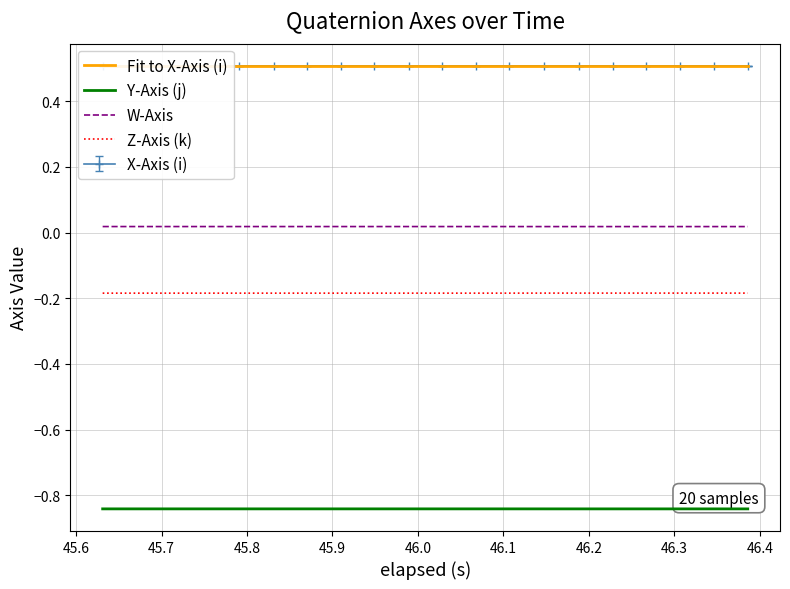

True or false: Y-Axis (j) and W-Axis intersect in this chart.

False